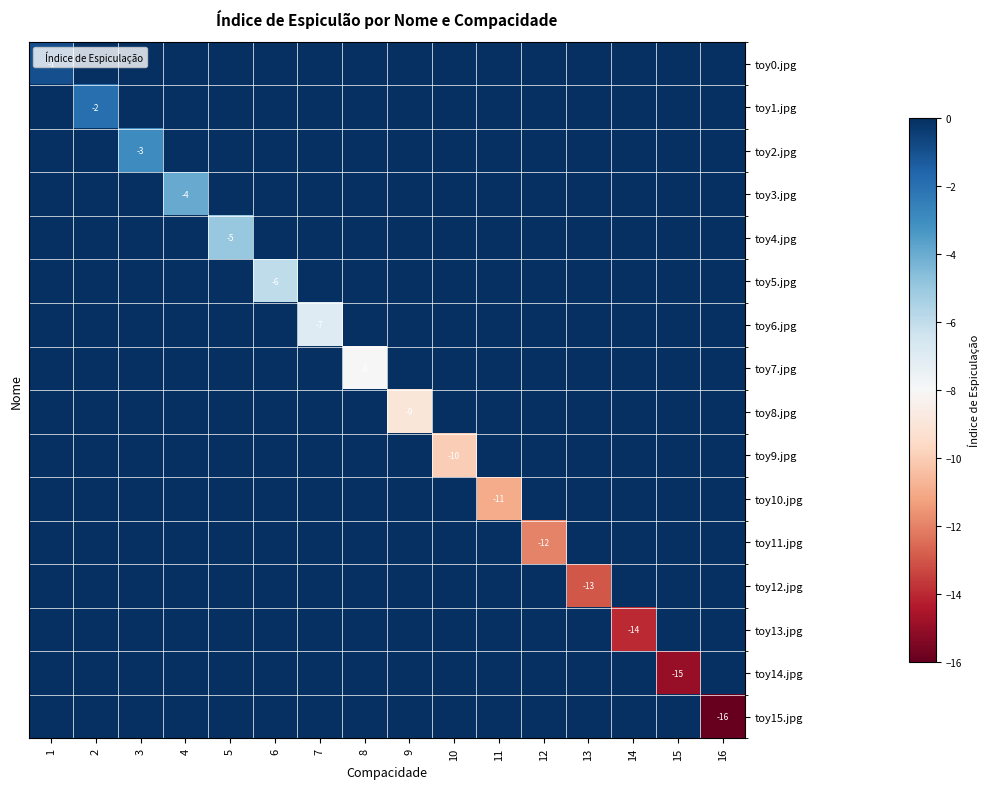

Which series has the largest total across all categories?

toy0.jpg